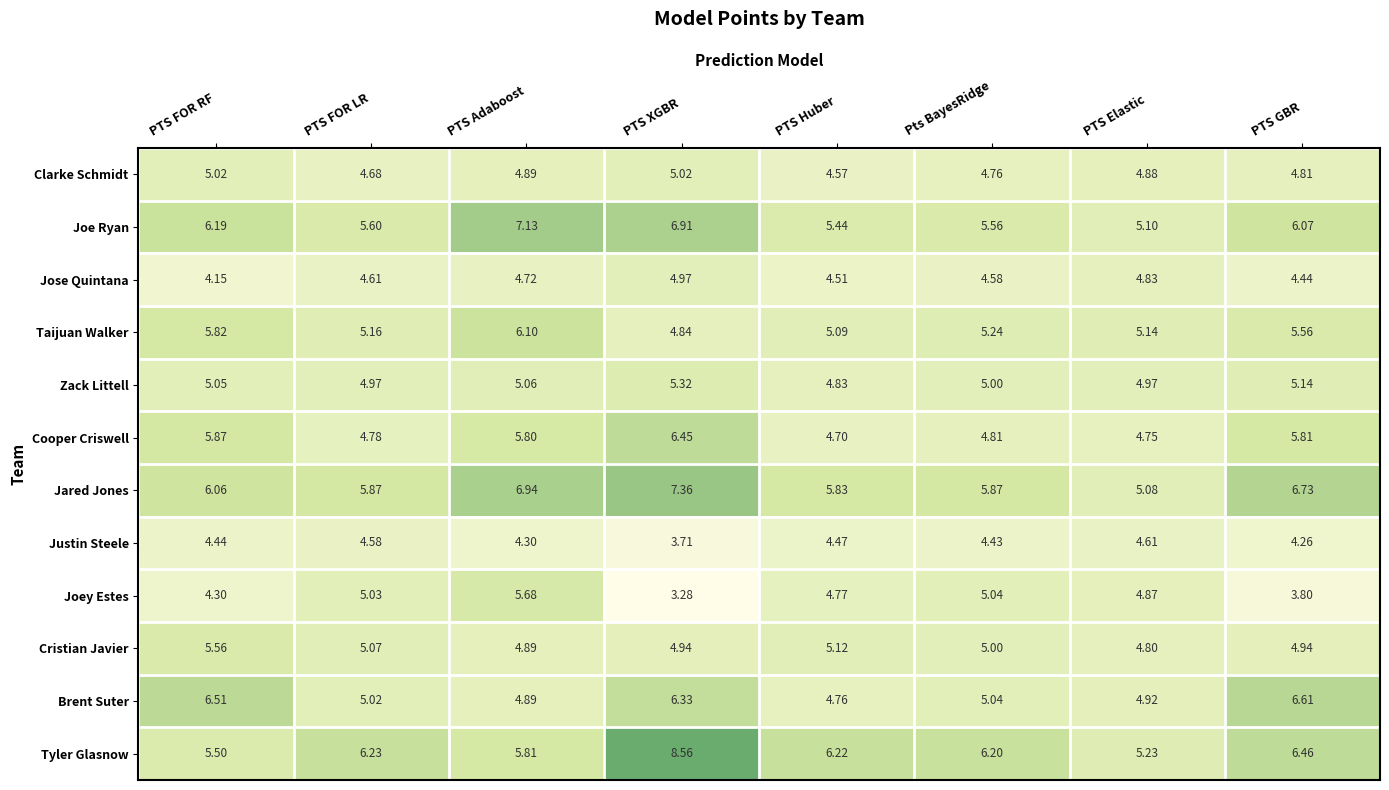

Which series changed the most between PTS FOR LR and PTS Elastic?

Tyler Glasnow